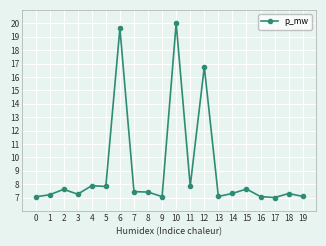

What is the minimum value shown in the chart?

7.0